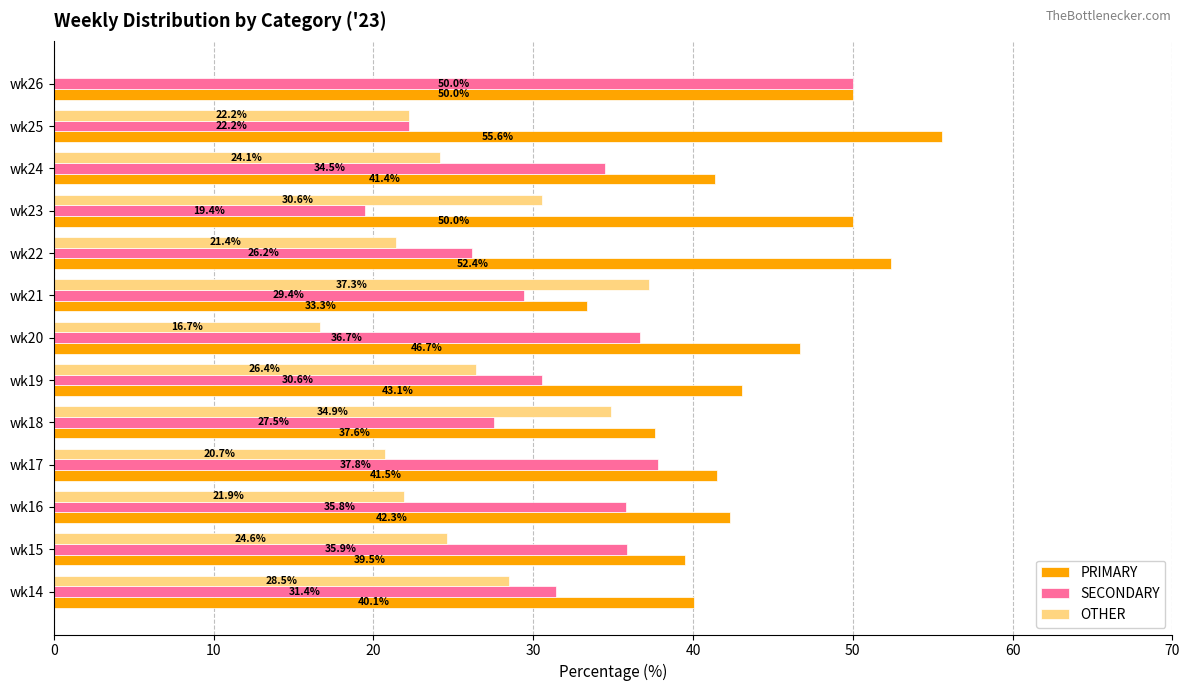

Where is OTHER nearest to the value 18?

wk20